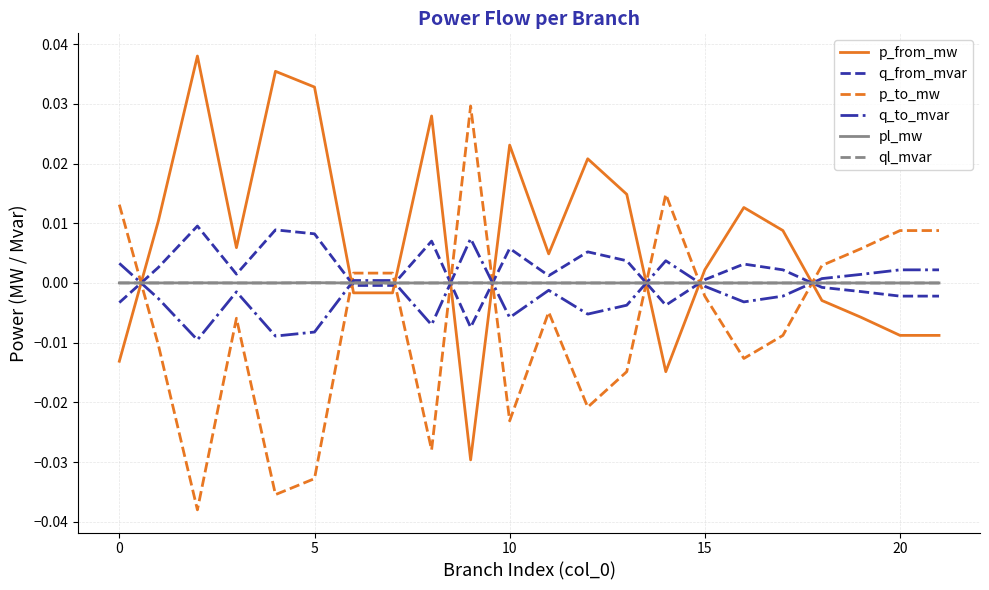

True or false: q_from_mvar and p_from_mw intersect in this chart.

True